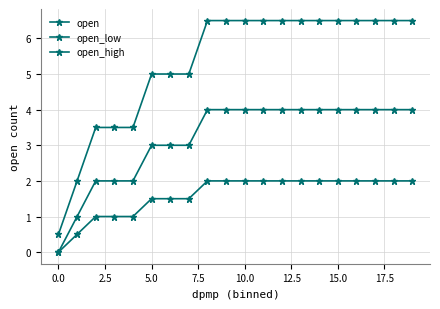

At which category is the sum across all series the highest?

17.5